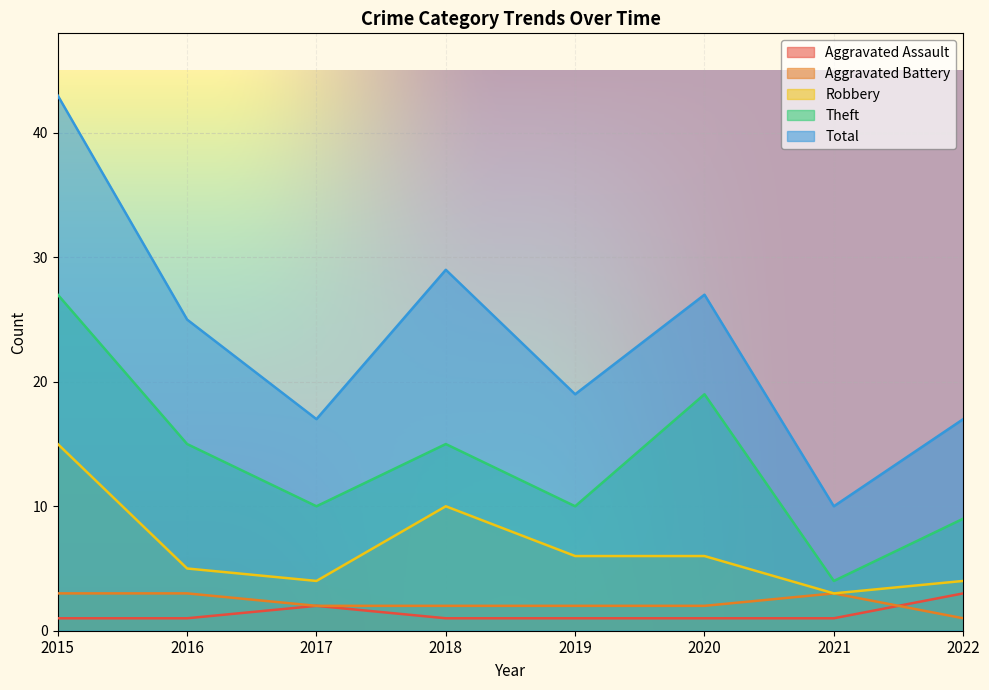

Where does the Aggravated Battery series first go above 2?

2015